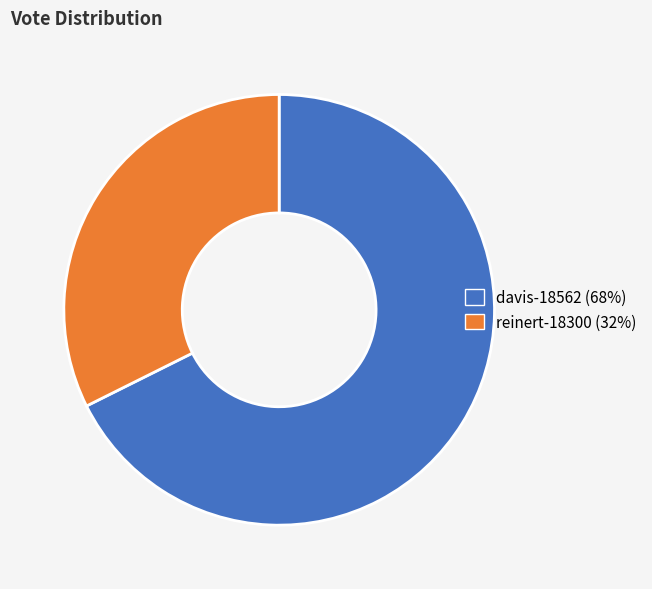

Do davis-18562 (68%) and reinert-18300 (32%) together represent more than half of the pie?

Yes